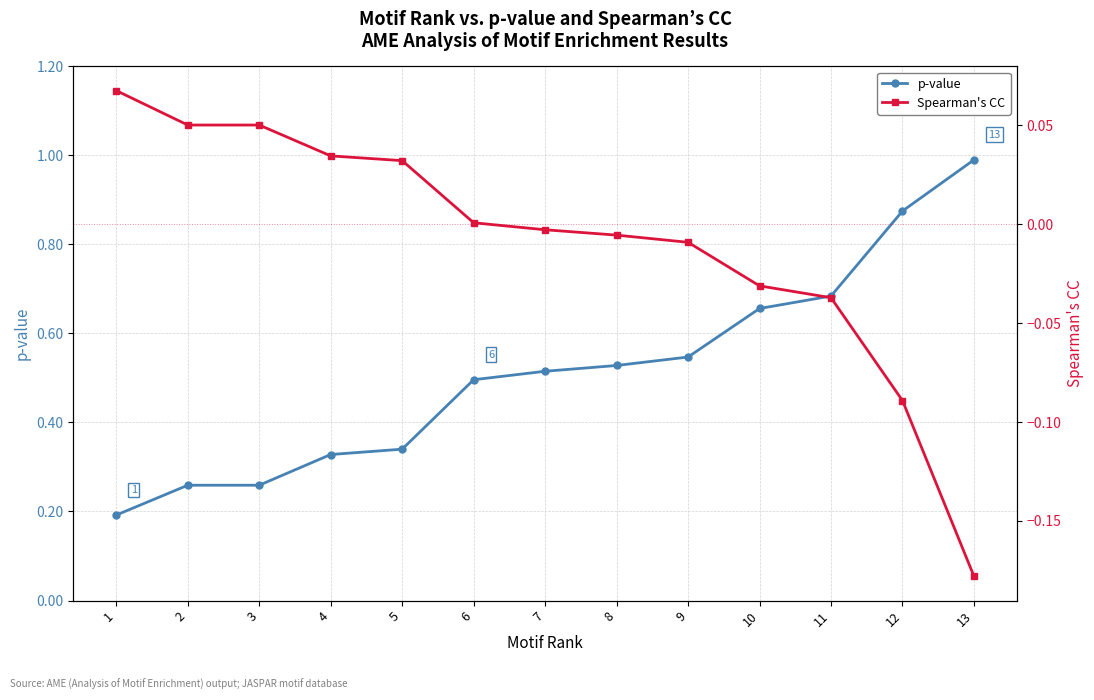

What are all the series names shown in the legend?

p-value, Spearman's CC